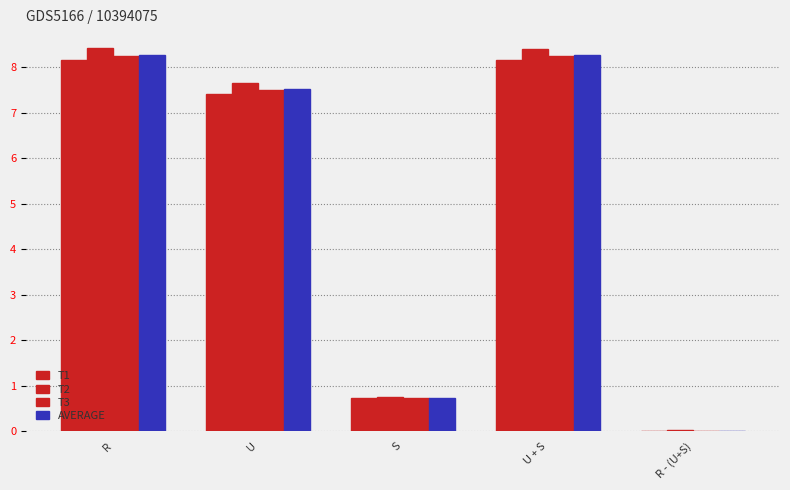

Reading left to right, extract all data points from this chart.

T1: R=8.2	U=7.4	S=0.7	U + S=8.2	R - (U+S)=0.0
T2: R=8.4	U=7.6	S=0.7	U + S=8.4	R - (U+S)=0.0
T3: R=8.2	U=7.5	S=0.7	U + S=8.2	R - (U+S)=0.0
AVERAGE: R=8.3	U=7.5	S=0.7	U + S=8.3	R - (U+S)=0.0